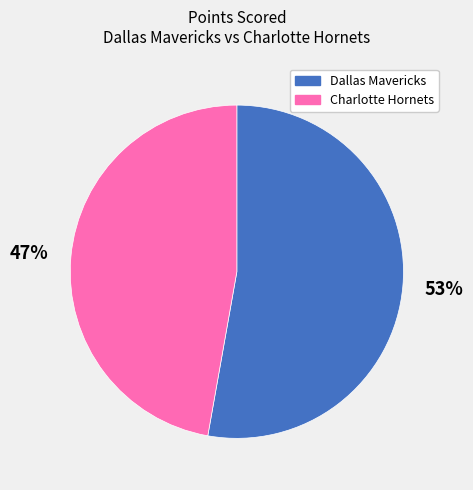

Does any single category account for the majority?

Yes